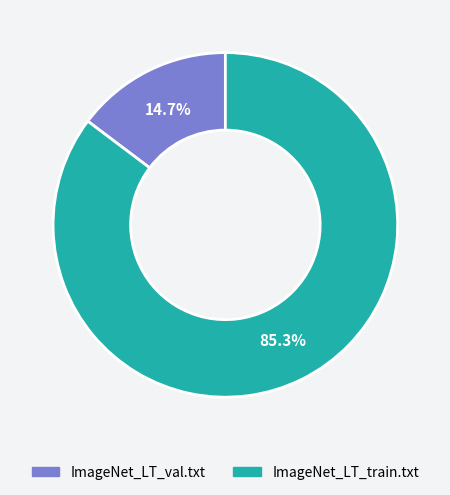

Approximately how many times larger is the value at ImageNet_LT_val.txt compared to ImageNet_LT_train.txt?

0.2